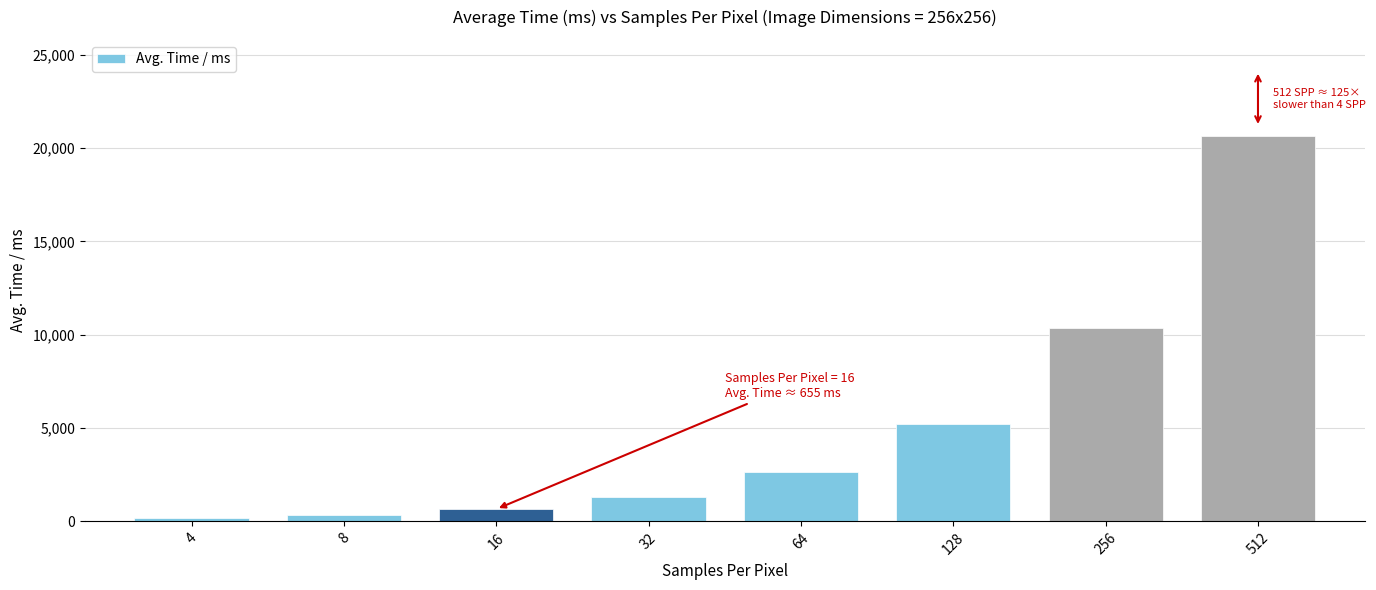

What is the minimum value shown in the chart?

164.0